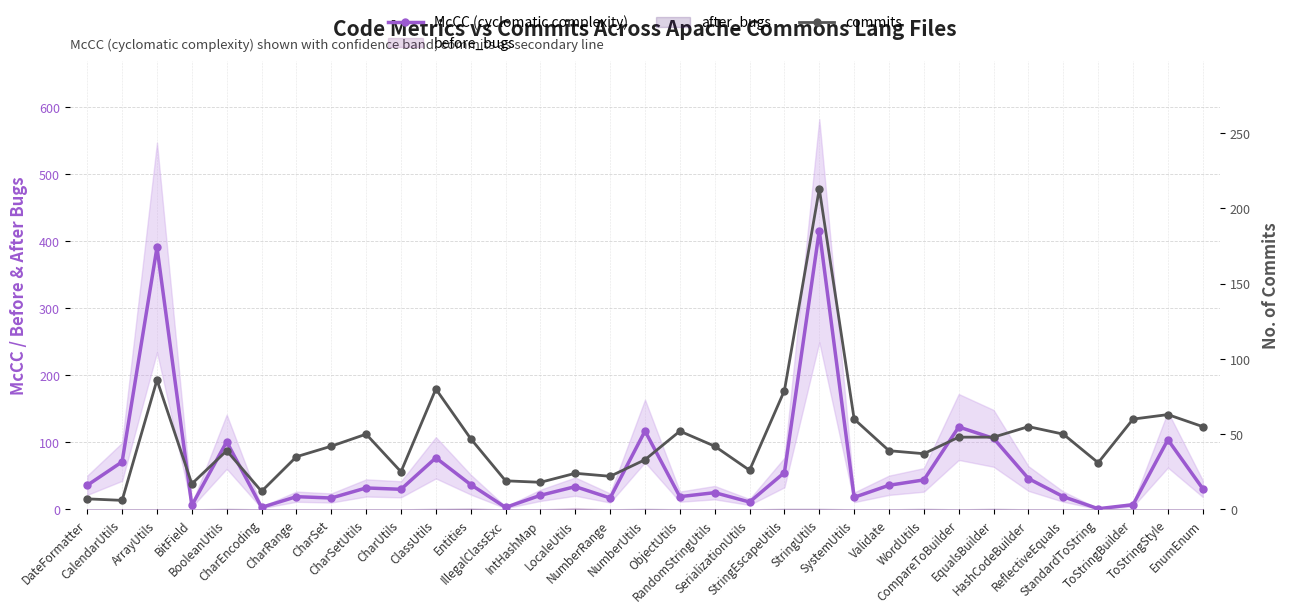

Reading left to right, what are all the values shown in this chart?

McCC (cyclomatic complexity): DateFormatter=36	CalendarUtils=71	ArrayUtils=391	BitField=6	BooleanUtils=101	CharEncoding=3	CharRange=19	CharSet=17	CharSetUtils=32	CharUtils=30	ClassUtils=77	Entities=37	IllegalClassExc=3	IntHashMap=21	LocaleUtils=34	NumberRange=17	NumberUtils=117	ObjectUtils=19	RandomStringUtils=25	SerializationUtils=11	StringEscapeUtils=55	StringUtils=416	SystemUtils=18	Validate=36	WordUtils=44	CompareToBuilder=123	EqualsBuilder=106	HashCodeBuilder=46	ReflectiveEquals=19	StandardToString=1	ToStringBuilder=7	ToStringStyle=104	EnumEnum=31
commits: DateFormatter=7	CalendarUtils=6	ArrayUtils=86	BitField=17	BooleanUtils=39	CharEncoding=12	CharRange=35	CharSet=42	CharSetUtils=50	CharUtils=25	ClassUtils=80	Entities=47	IllegalClassExc=19	IntHashMap=18	LocaleUtils=24	NumberRange=22	NumberUtils=33	ObjectUtils=52	RandomStringUtils=42	SerializationUtils=26	StringEscapeUtils=79	StringUtils=213	SystemUtils=60	Validate=39	WordUtils=37	CompareToBuilder=48	EqualsBuilder=48	HashCodeBuilder=55	ReflectiveEquals=50	StandardToString=31	ToStringBuilder=60	ToStringStyle=63	EnumEnum=55